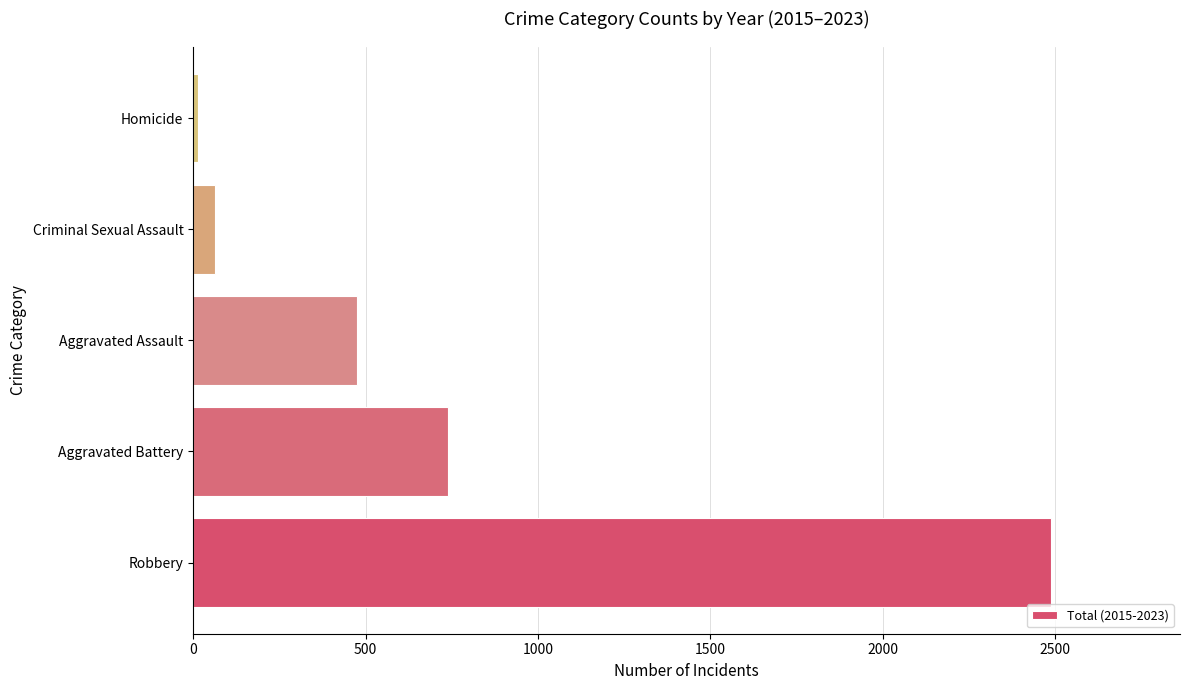

Is it true that the value at Criminal Sexual Assault is 64?

True